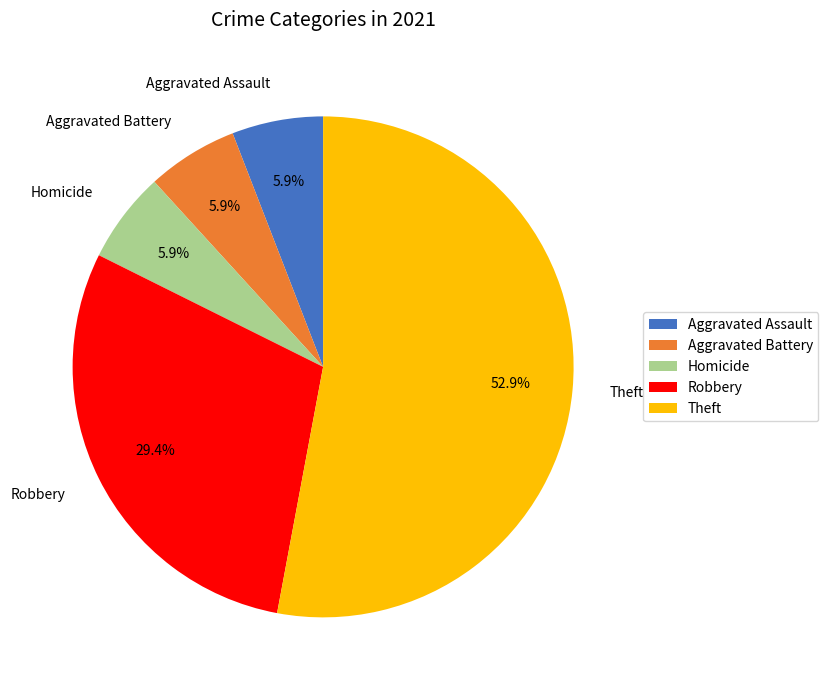

What is the total percentage of Robbery and Aggravated Assault?

35.3%